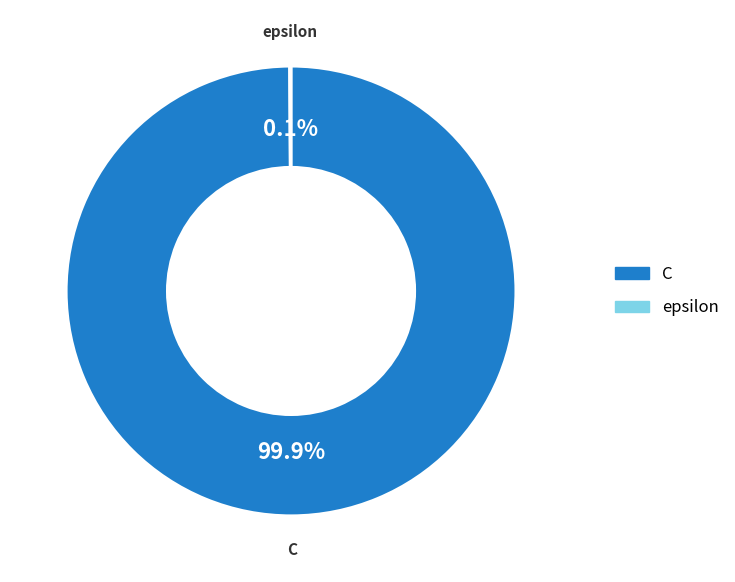

Which category accounts for the majority?

C